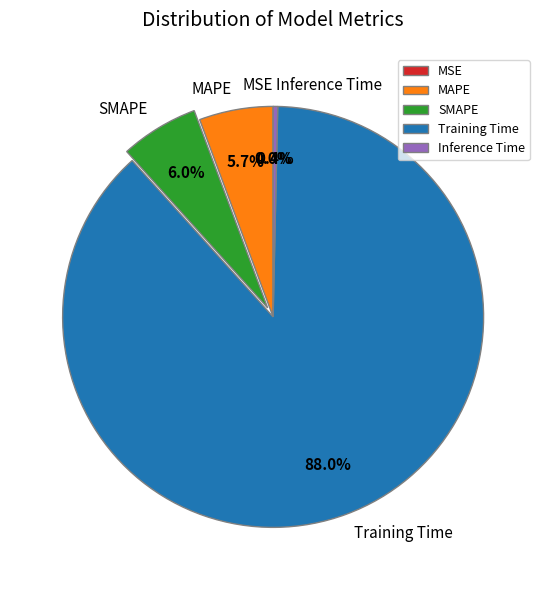

To the nearest percent, what is the difference between the Training Time and MAPE slice percentages?

82%